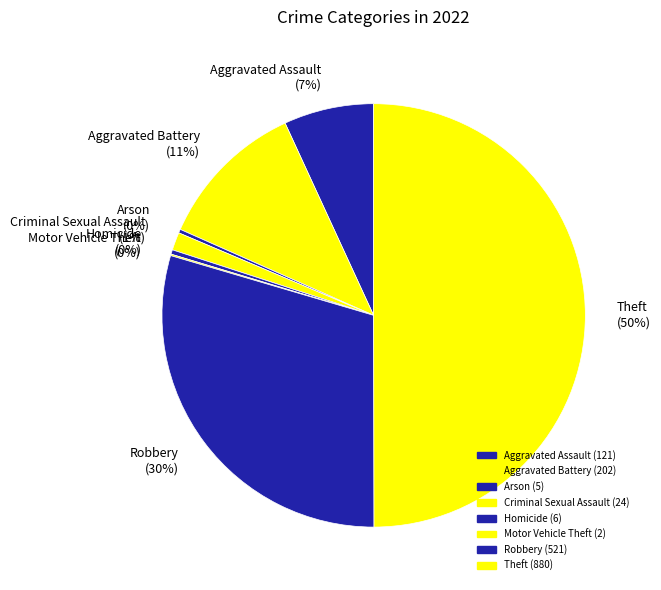

Approximately how many times larger is the value at Criminal Sexual Assault compared to Aggravated Battery?

0.1